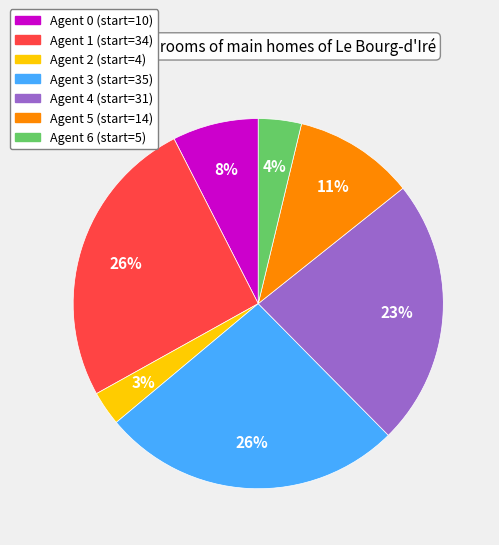

To the nearest percent, what is the average slice percentage?

14%